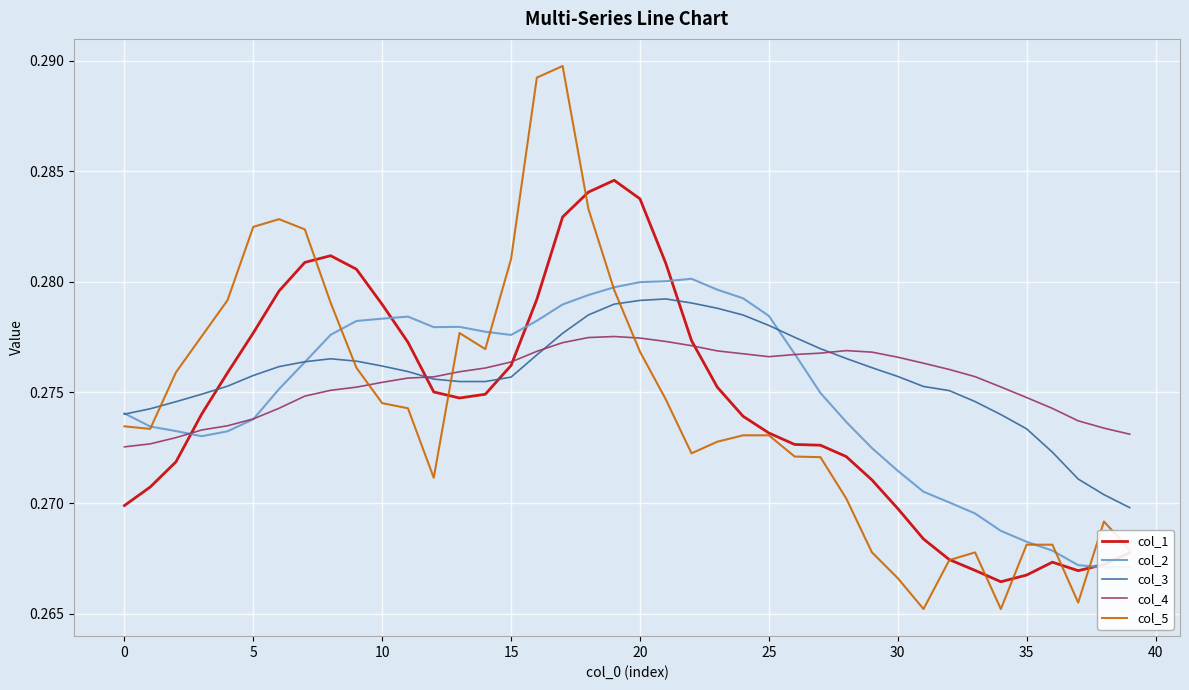

List the series in order of their peak value, highest first.

col_5, col_1, col_2, col_3, col_4